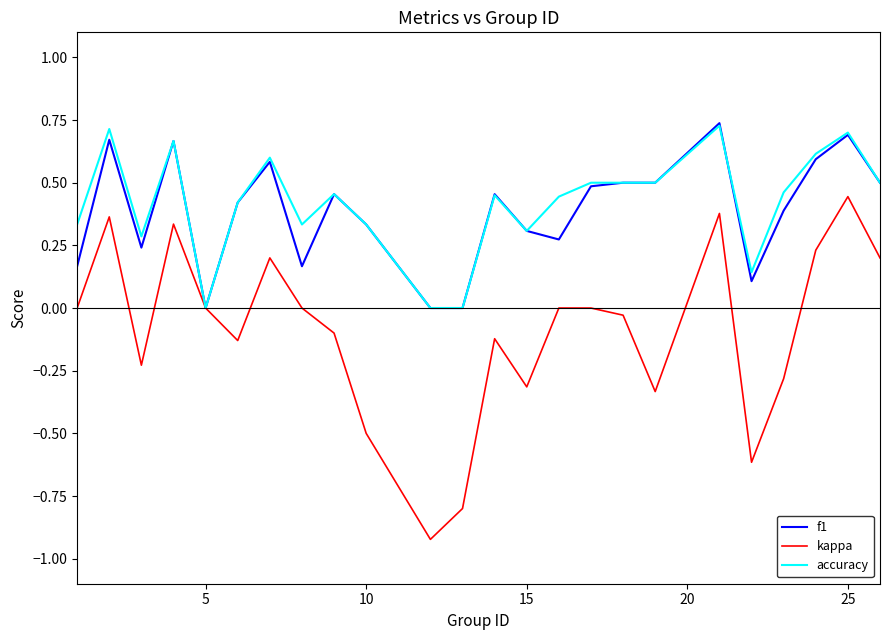

Which series has the largest range (max minus min)?

kappa